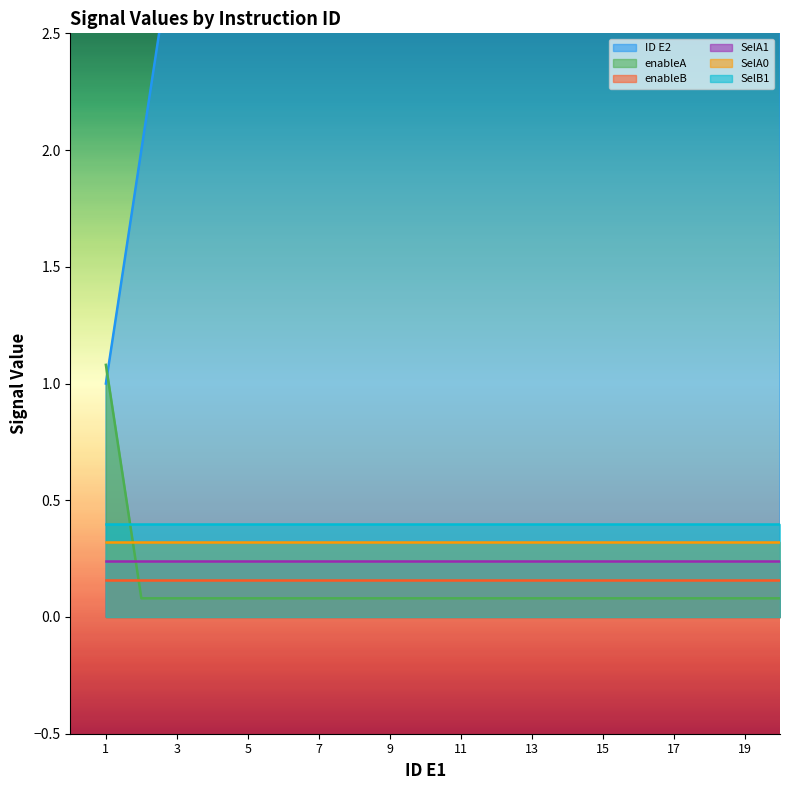

Where does the ID E2 series first go above 15?

12